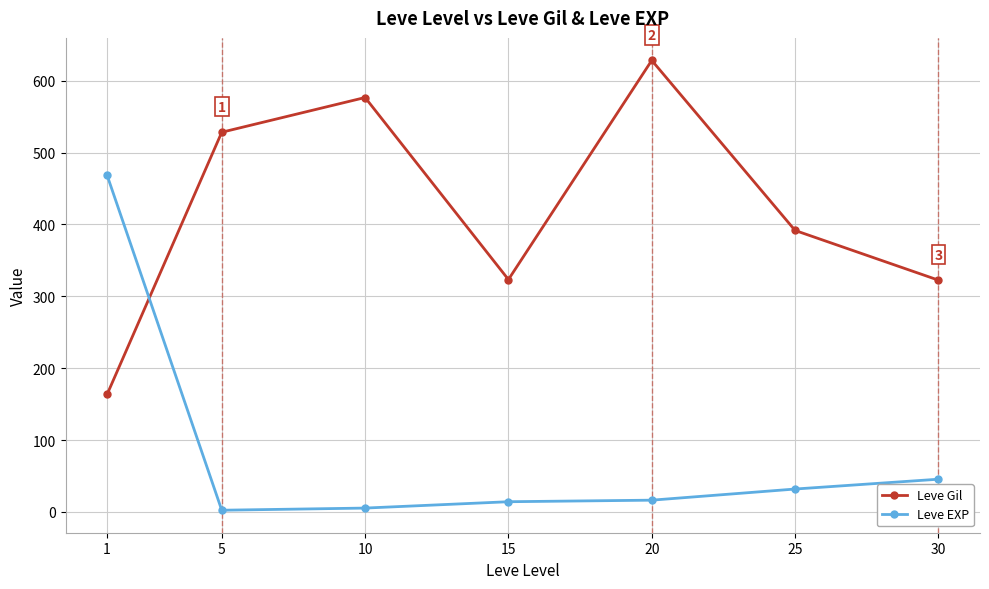

True or false: Leve EXP has more than 2 interior local peaks.

False